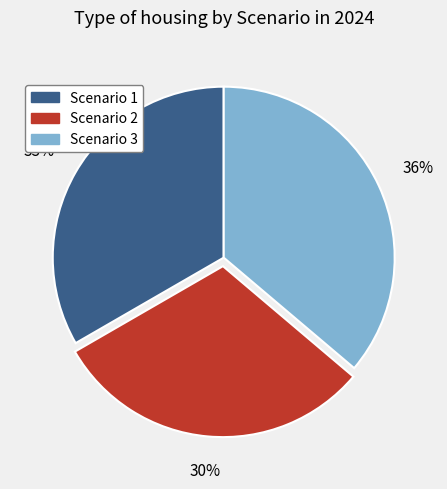

Is the sum of Scenario 2 and Scenario 3 greater than half?

Yes